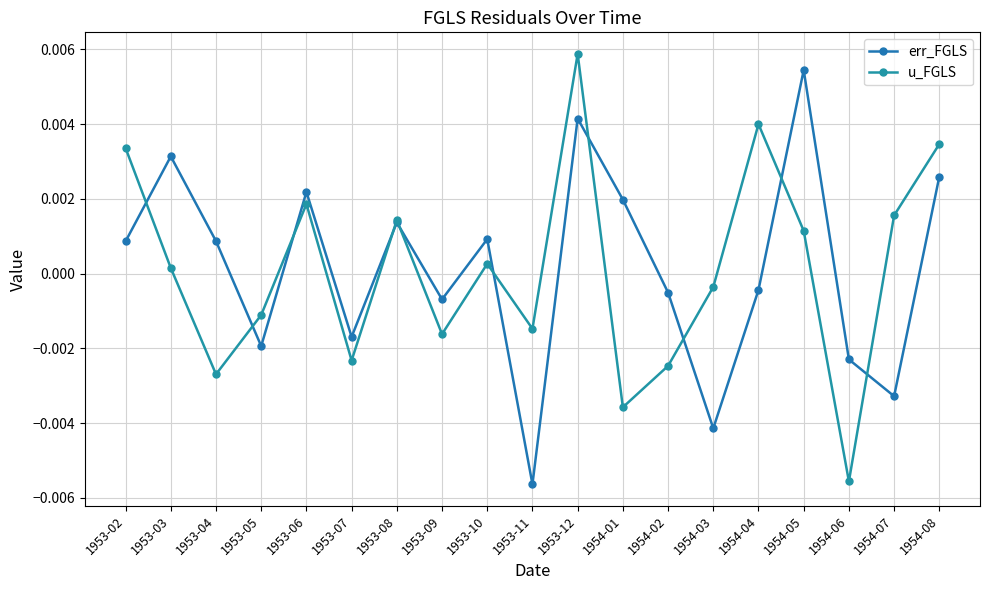

How many data points does each series have?

19